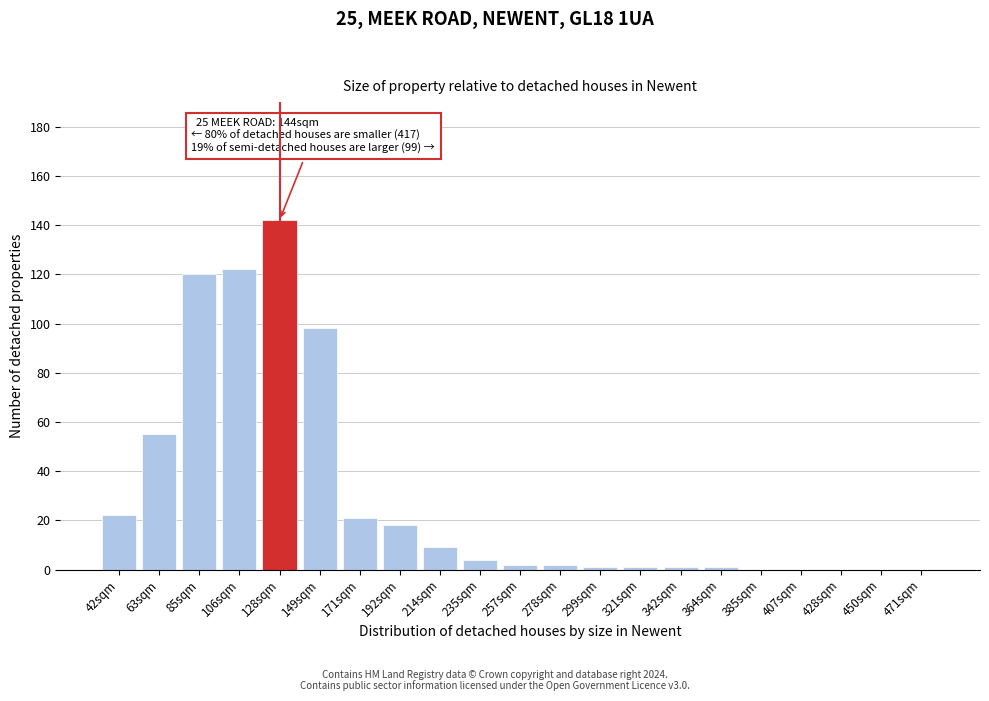

Reading right to left, extract all data points from this chart.

471sqm=0	450sqm=0	428sqm=0	407sqm=0	385sqm=0	364sqm=1	342sqm=1	321sqm=1	299sqm=1	278sqm=2	257sqm=2	235sqm=4	214sqm=9	192sqm=18	171sqm=21	149sqm=98	128sqm=142	106sqm=122	85sqm=120	63sqm=55	42sqm=22